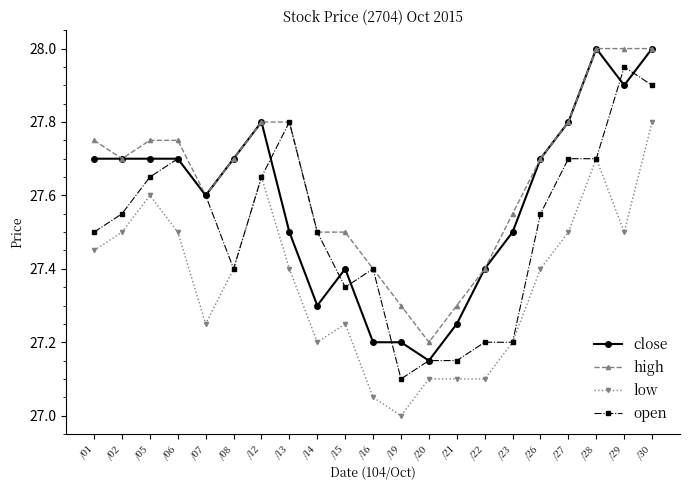

Which series changed the most between /20 and /26?

close